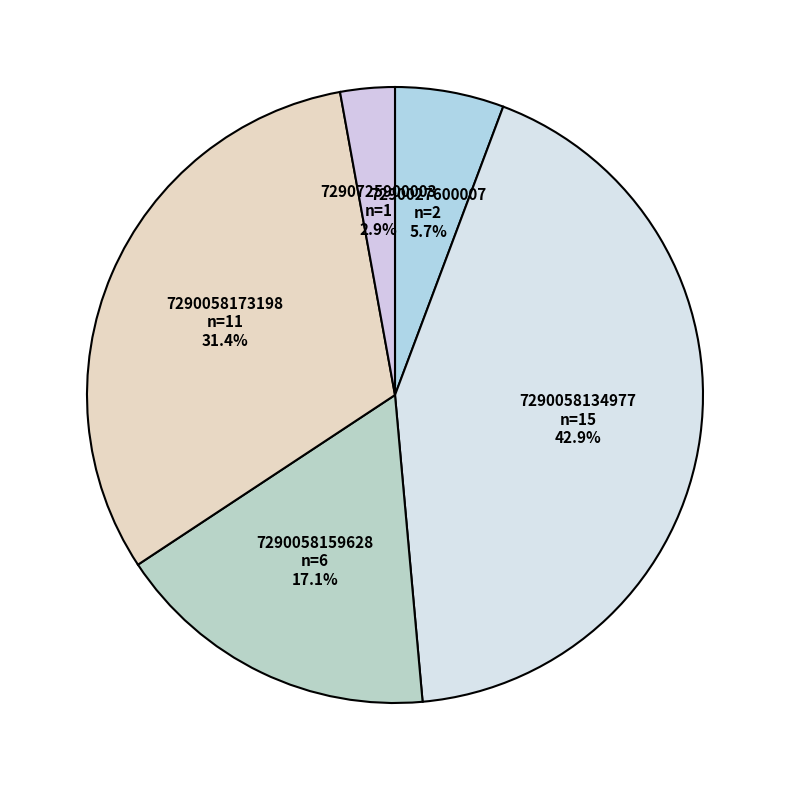

Count the number of slices in the pie.

5